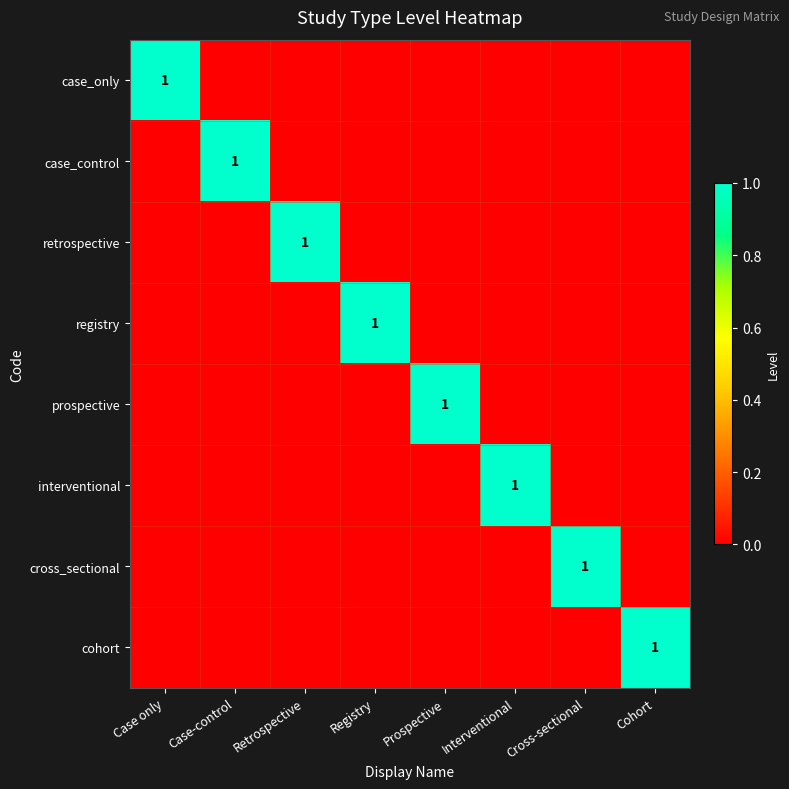

The value of case_control at Case-control is 2. True or false?

False